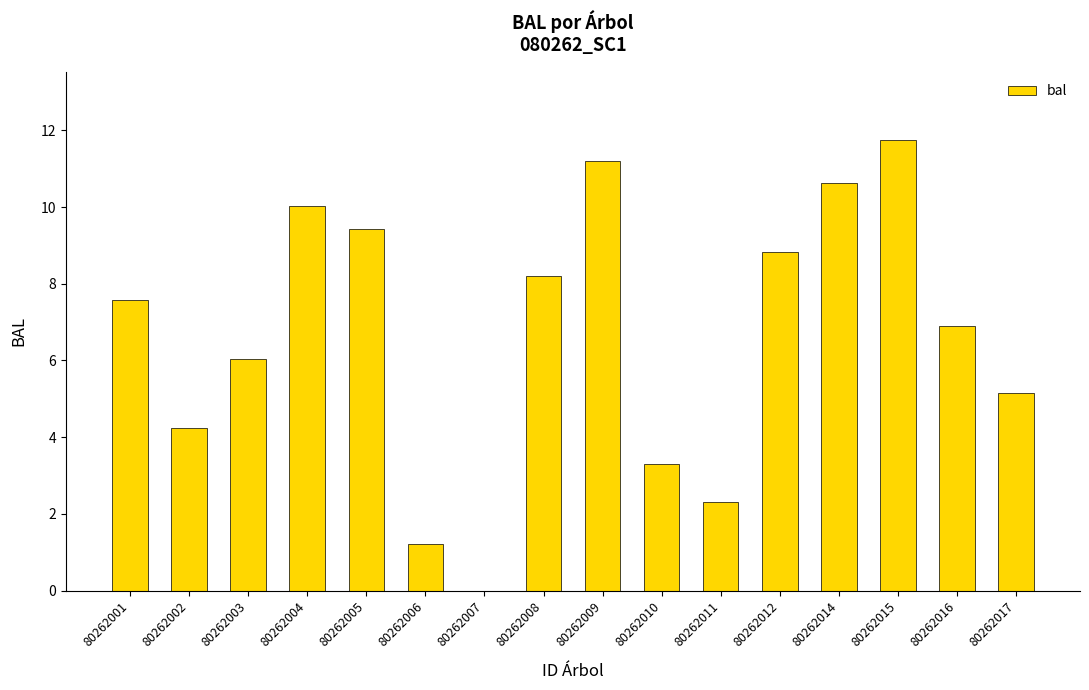

Which label corresponds to the largest value in the chart?

80262015